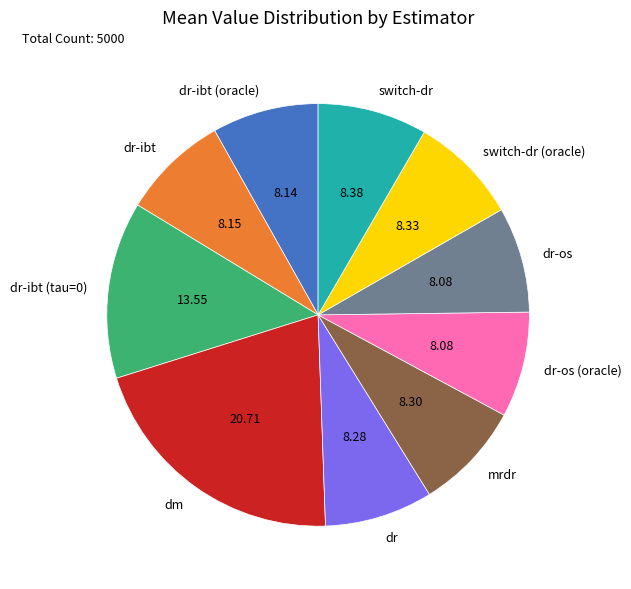

Does any single category account for the majority?

No